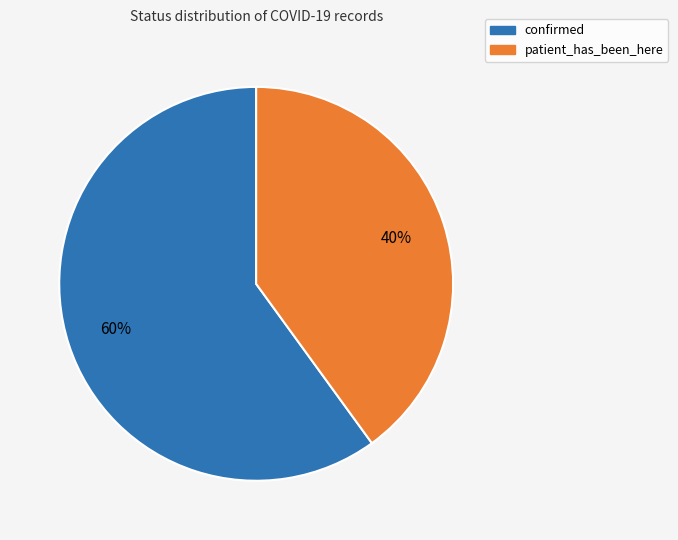

Which has a higher value, patient_has_been_here or confirmed?

confirmed